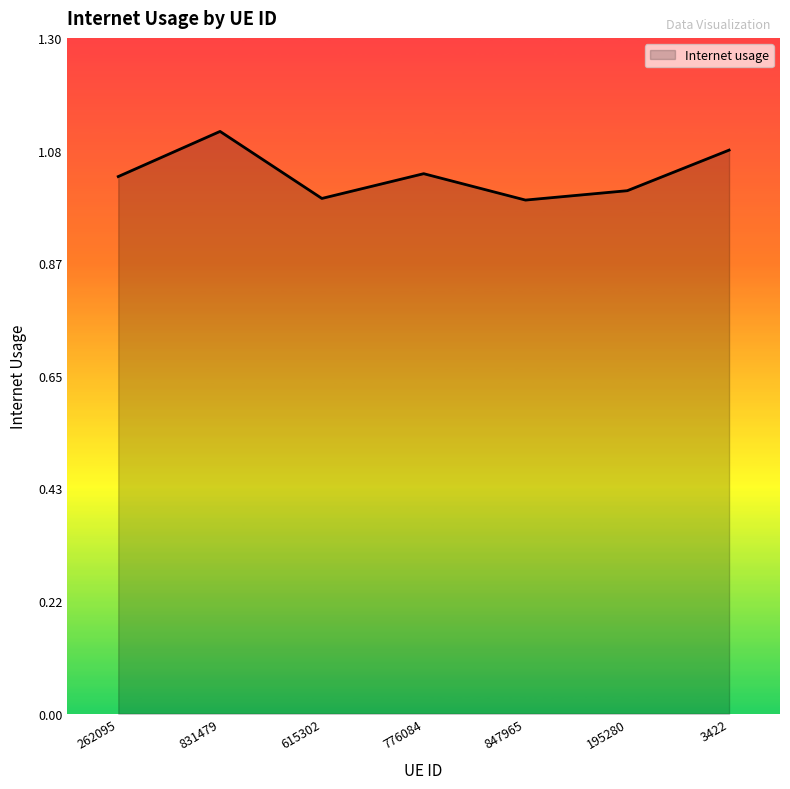

Which label corresponds to the largest value in the chart?

831479